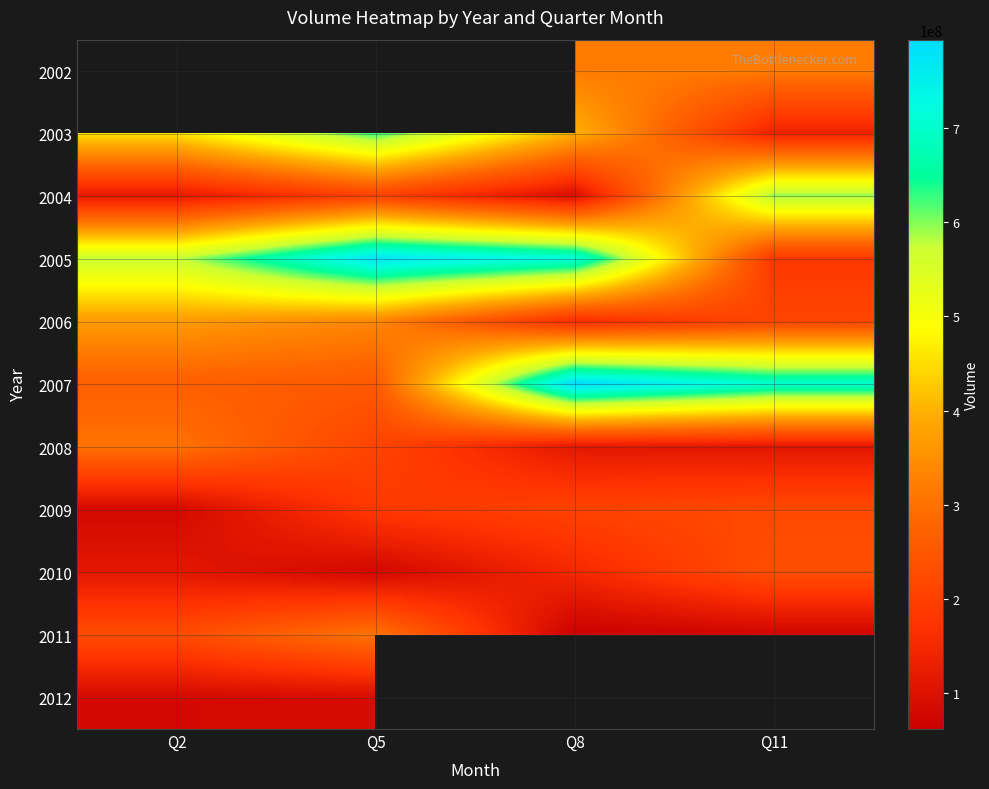

The 2007 series shows 1241499051.6 at Q11. True or false?

False